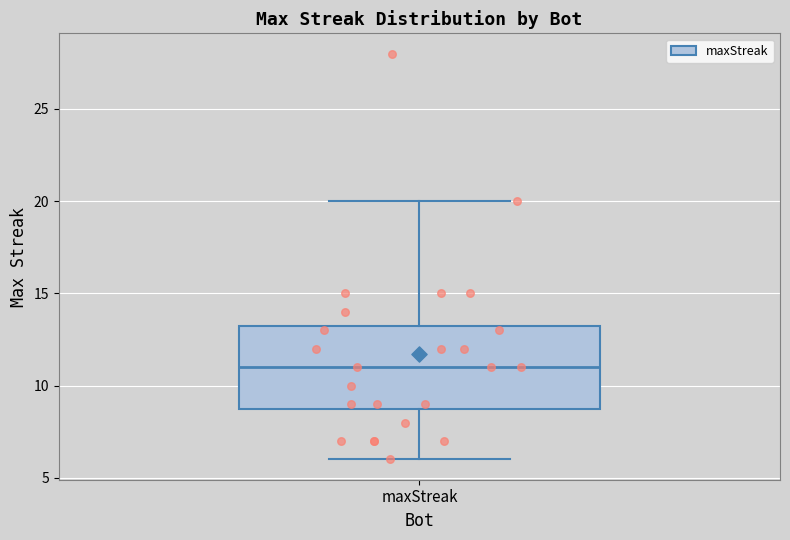

Where does the lower whisker of the box for maxStreak end on the y-axis? The values are not printed on the chart, so give them approximately, as read against the axis.

6.0